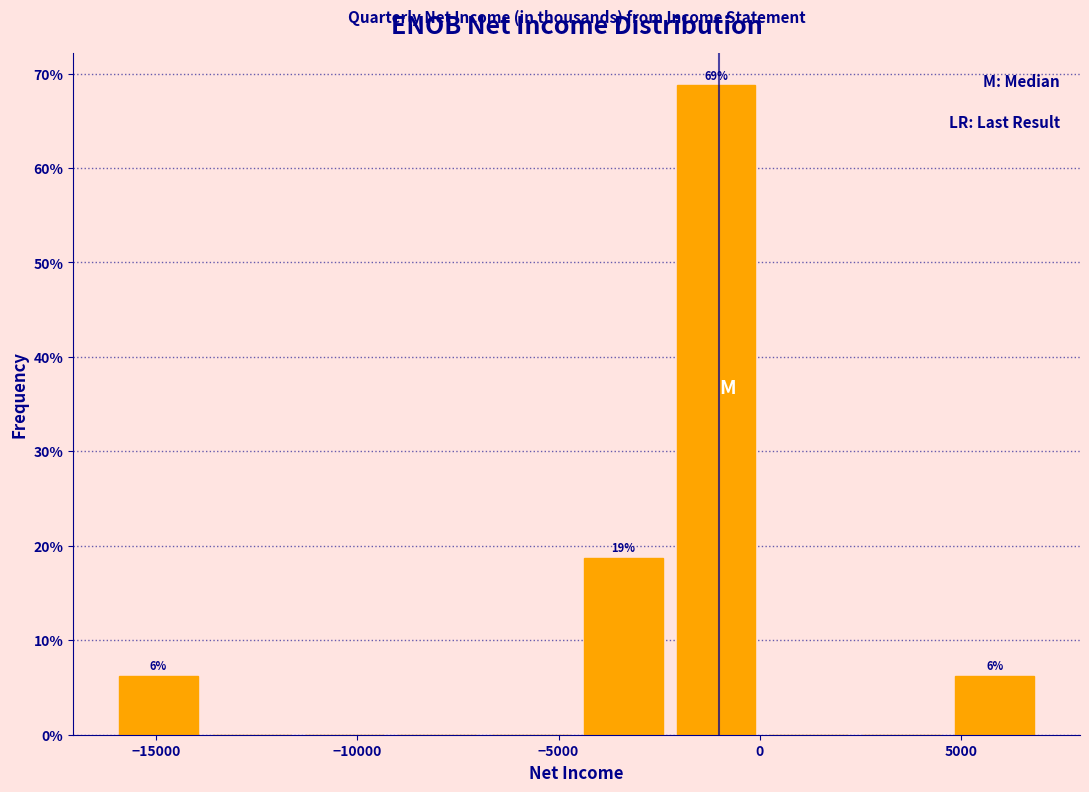

Which range on the x-axis has the tallest bar?

-2000 to 0